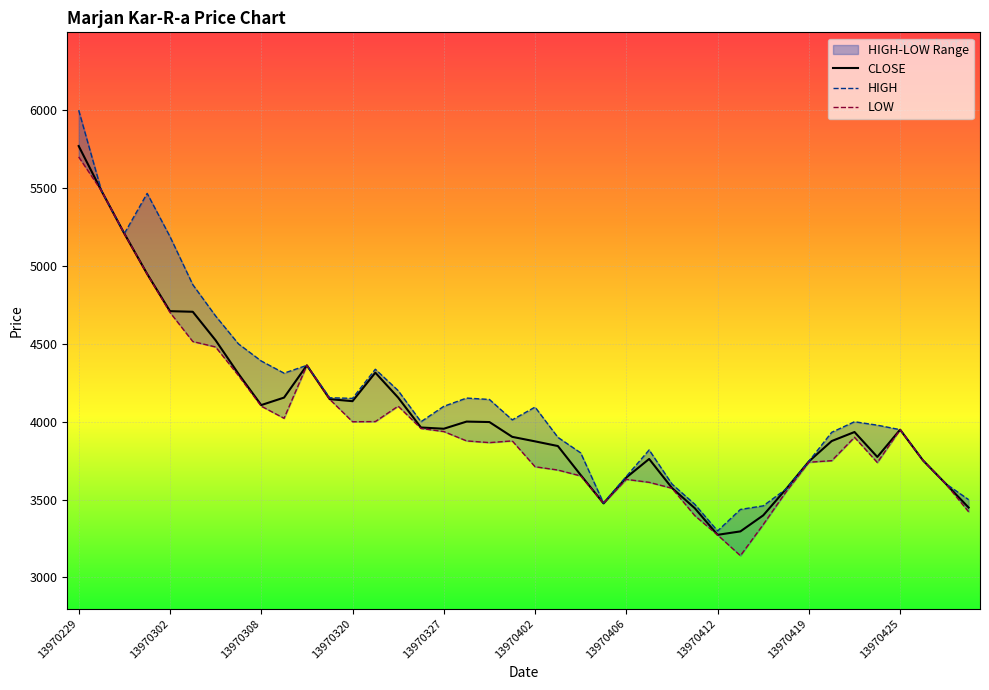

Which category has the highest value in the CLOSE series?

13970229